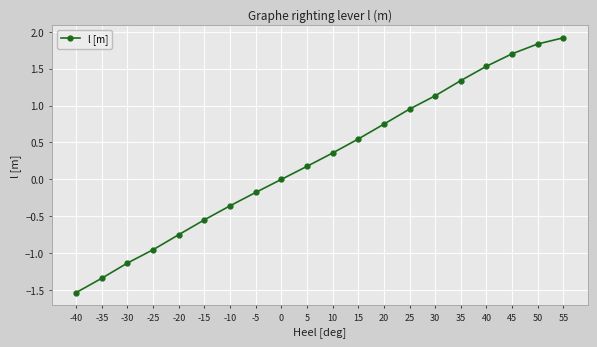

What is the change in value from 15 to 20?

+0.2